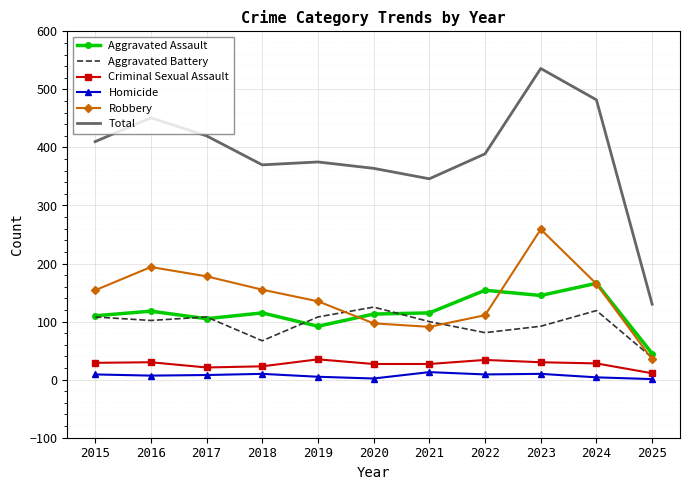

True or false: Aggravated Battery and Total intersect in this chart.

False